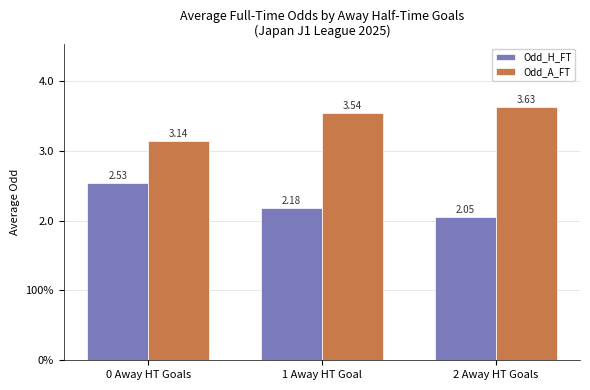

Reading left to right, extract all data points from this chart.

Odd_H_FT: 0 Away HT Goals=2.5	1 Away HT Goal=2.2	2 Away HT Goals=2.0
Odd_A_FT: 0 Away HT Goals=3.1	1 Away HT Goal=3.5	2 Away HT Goals=3.6